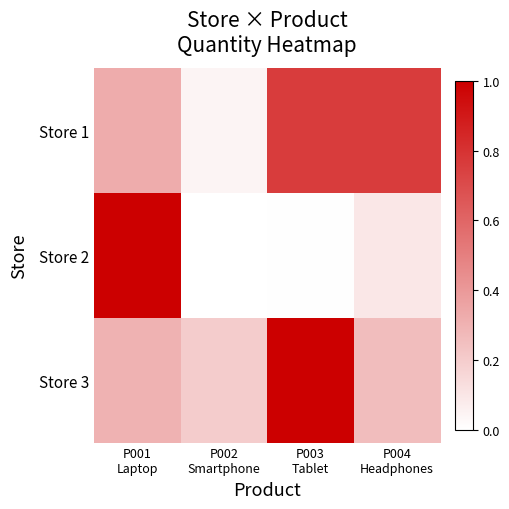

Reading left to right, list all the values displayed in this chart.

Store 1: P001
Laptop=0.3	P002
Smartphone=0.0	P003
Tablet=0.8	P004
Headphones=0.8
Store 2: P001
Laptop=1.0	P002
Smartphone=0.0	P003
Tablet=0.0	P004
Headphones=0.1
Store 3: P001
Laptop=0.3	P002
Smartphone=0.2	P003
Tablet=1.0	P004
Headphones=0.3